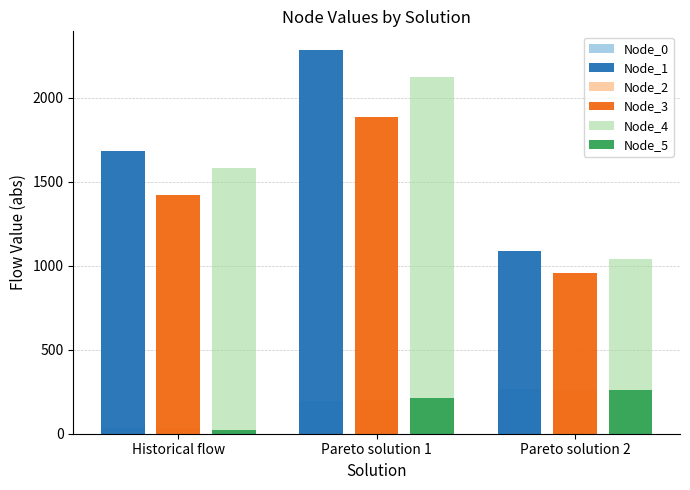

What are all the series names shown in the legend?

Node_0, Node_1, Node_2, Node_3, Node_4, Node_5